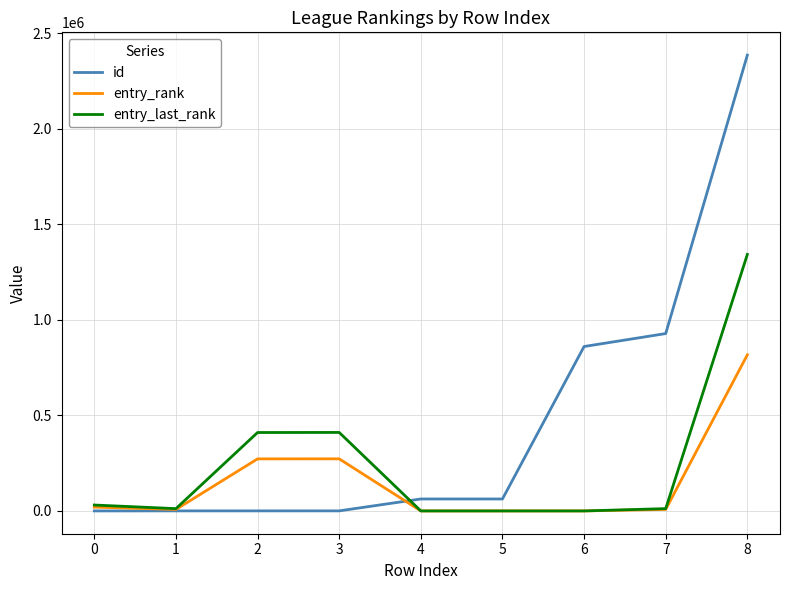

Which series has the widest spread of values?

id